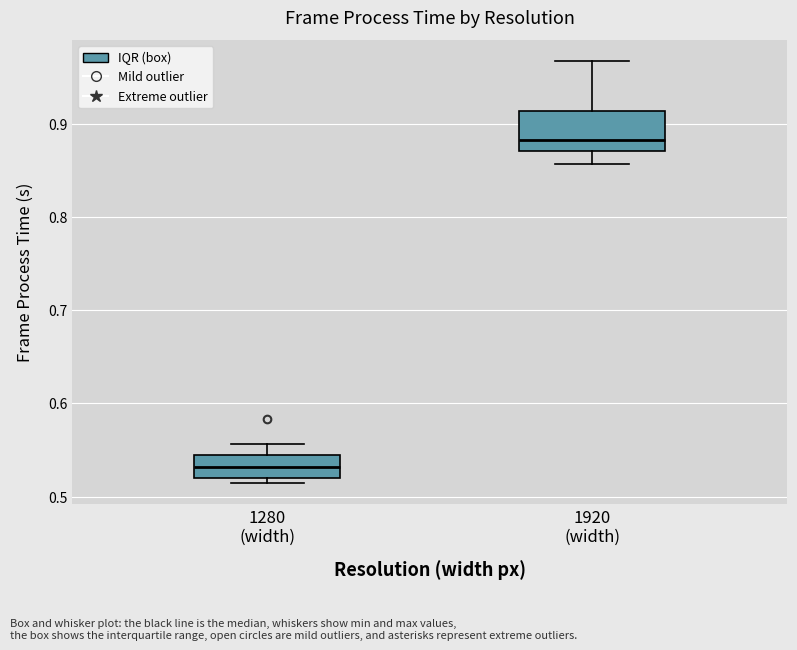

Comparing the boxes themselves (not the whiskers), which one is the tallest?

1920 (width)